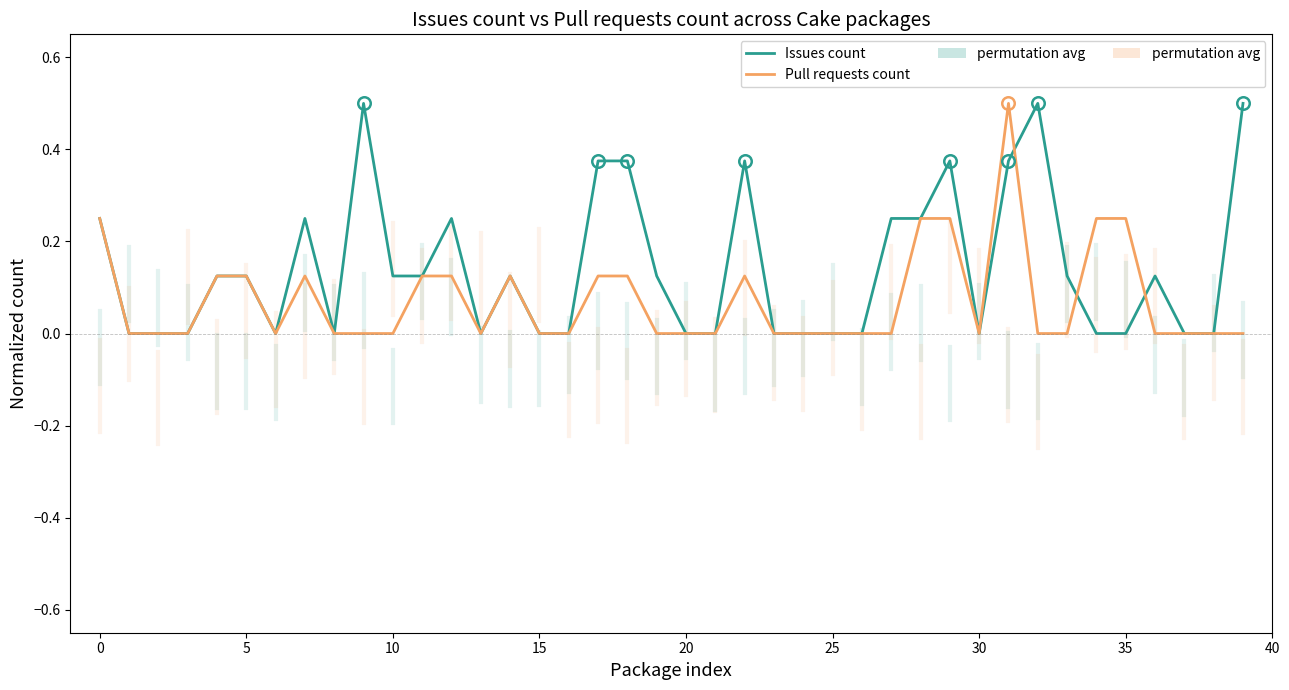

What is the highest value of the Issues count series?

0.5